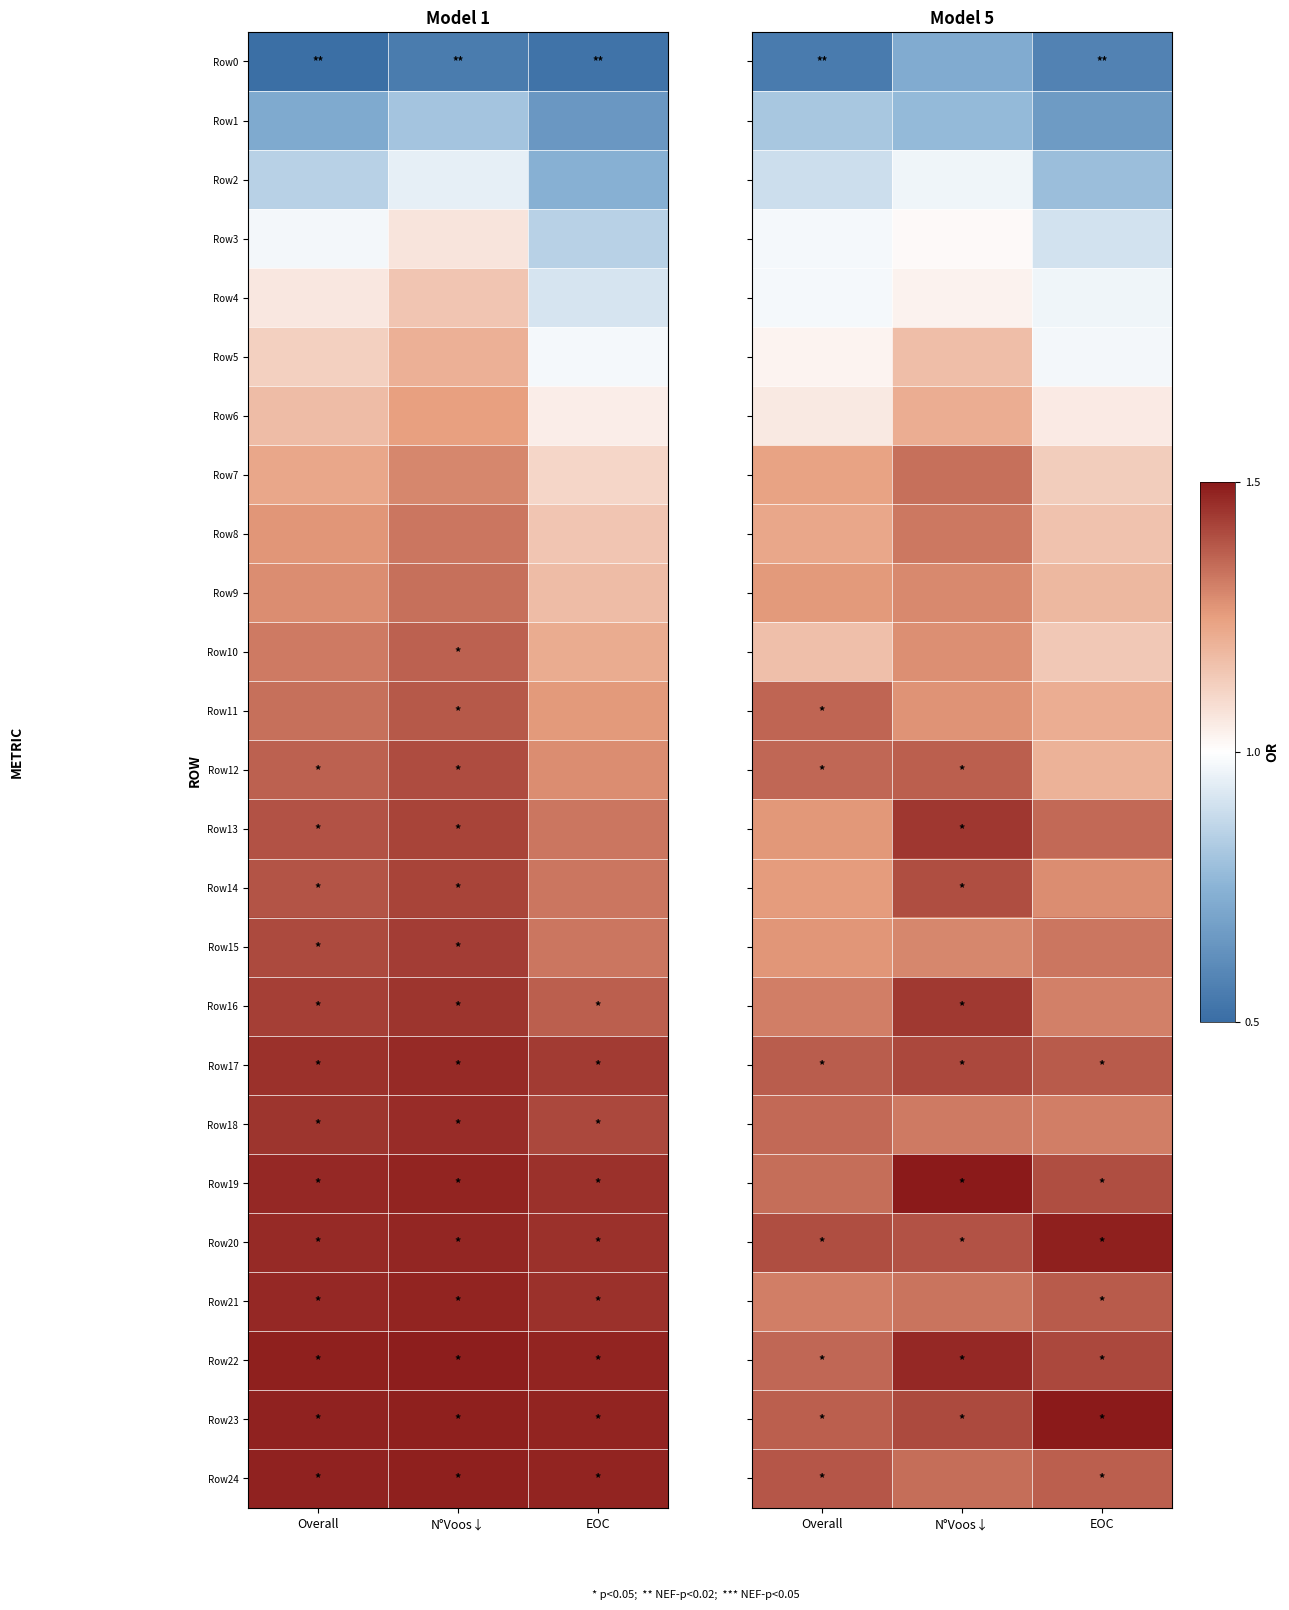

Which has a higher value, EOC or Overall?

EOC